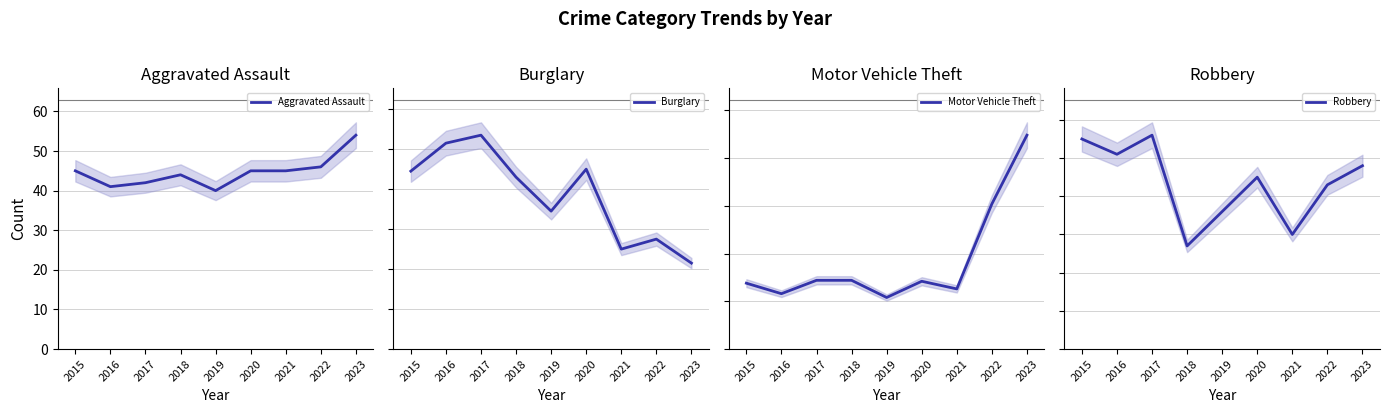

What is the difference between the maximum and minimum values in the Burglary series?

64